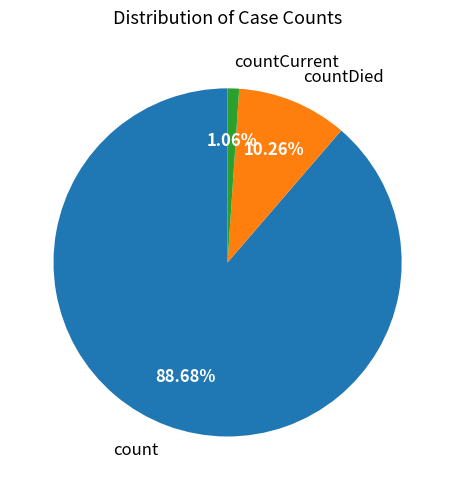

What percentage is the count slice, to the nearest percent?

89%